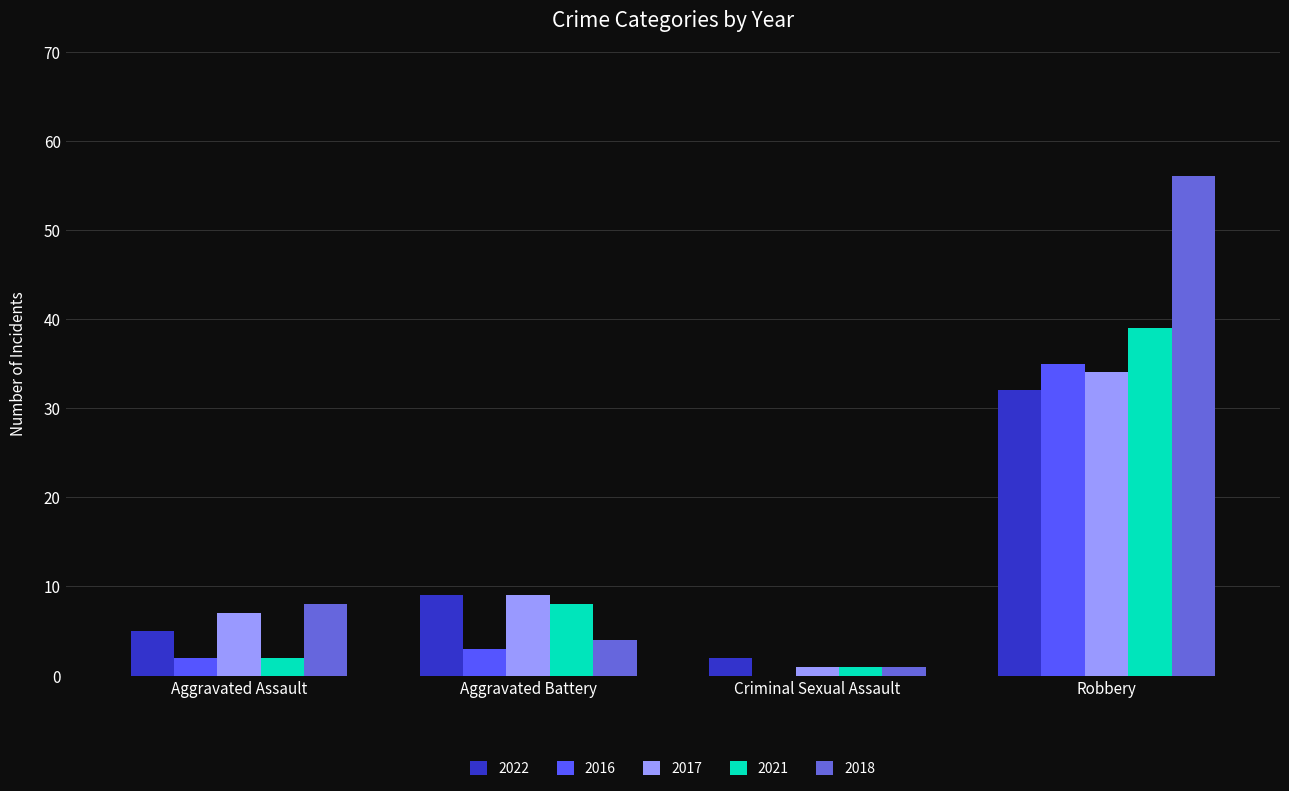

Which series has the widest spread of values?

2018